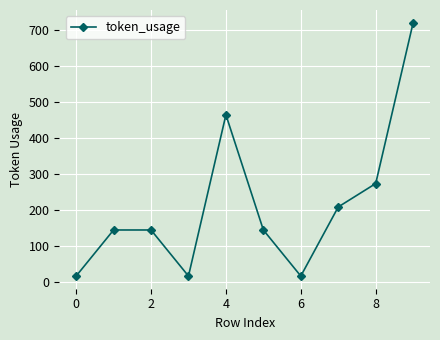

What is the value of the 7th point from the left?

17